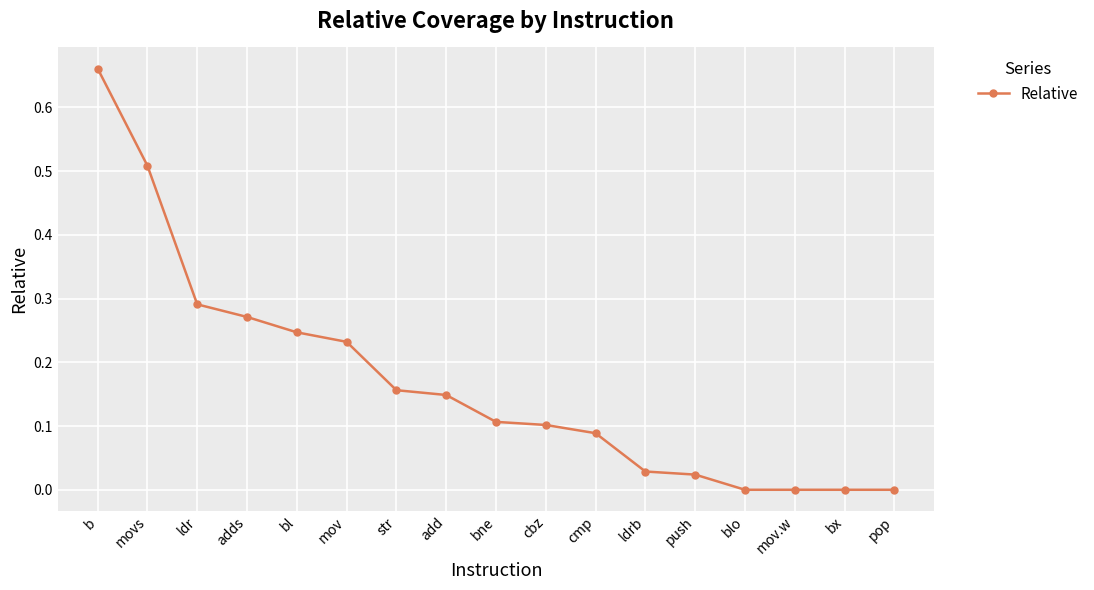

Between cmp and mov, which is larger?

mov